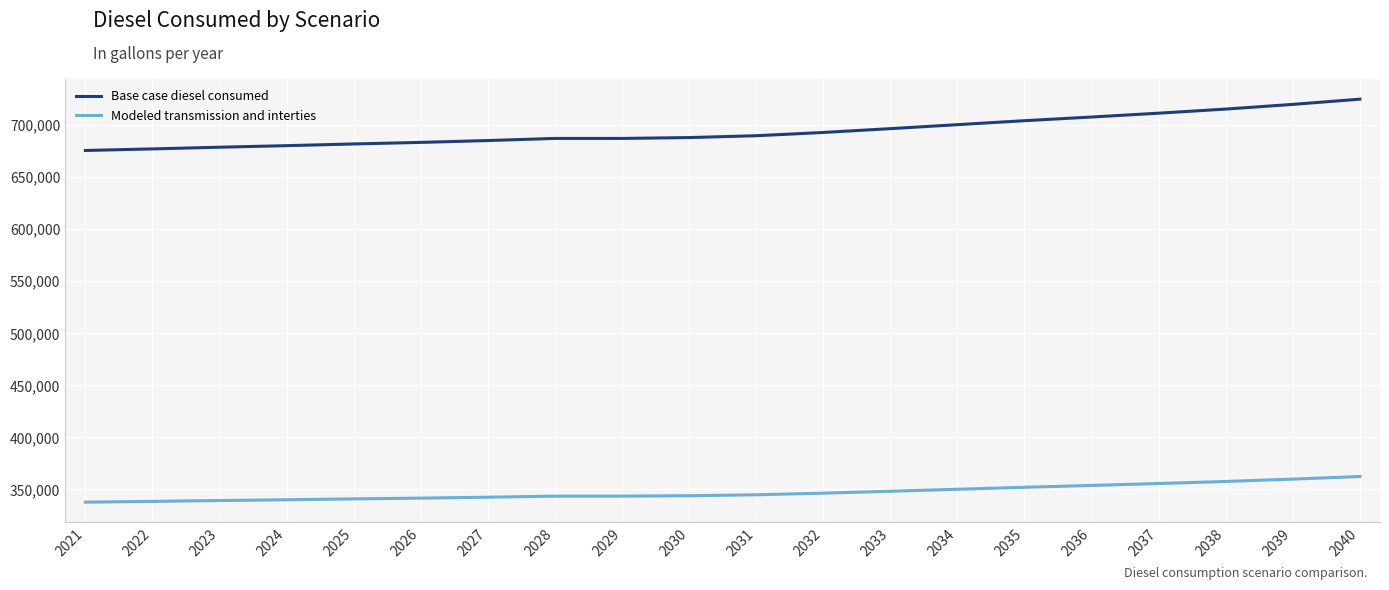

Which series changed the most between 2024 and 2033?

Base case diesel consumed